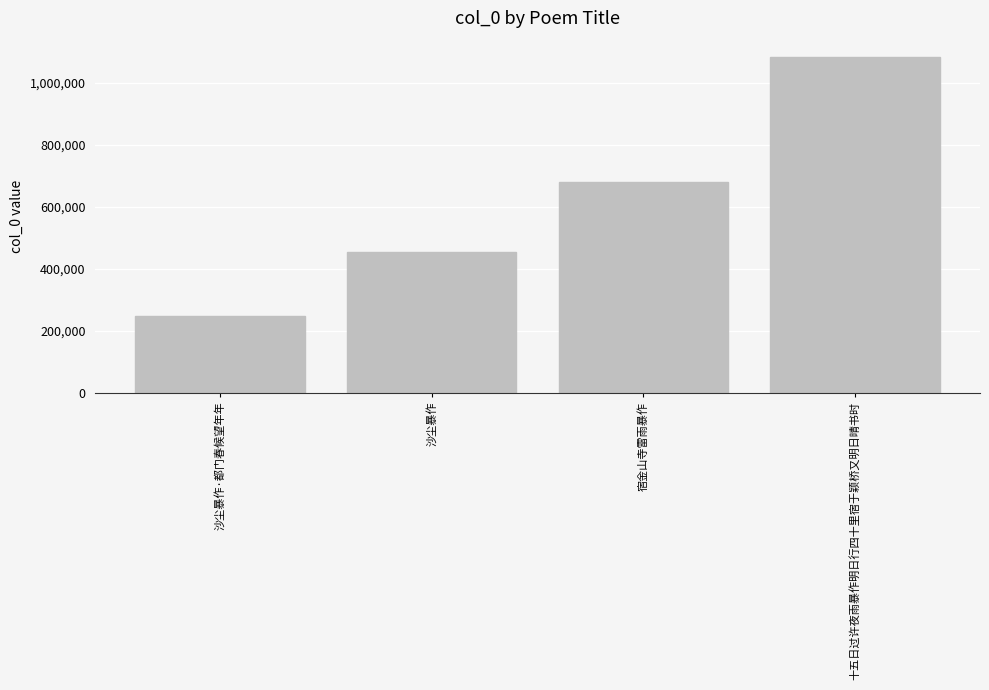

What is the value of the 3rd bar from the left?

680590